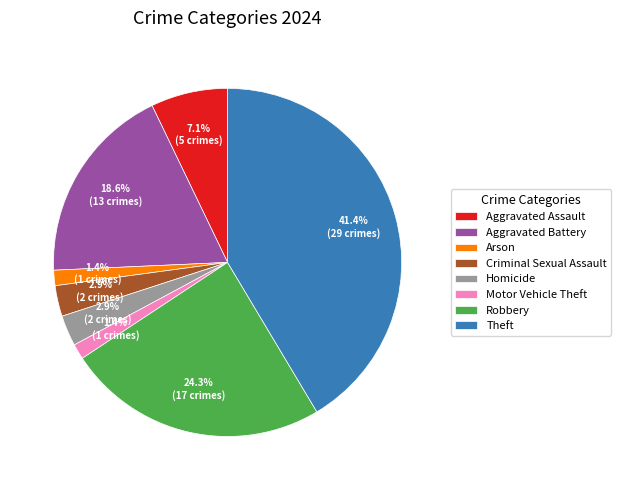

Between Aggravated Battery and Motor Vehicle Theft, which is larger?

Aggravated Battery